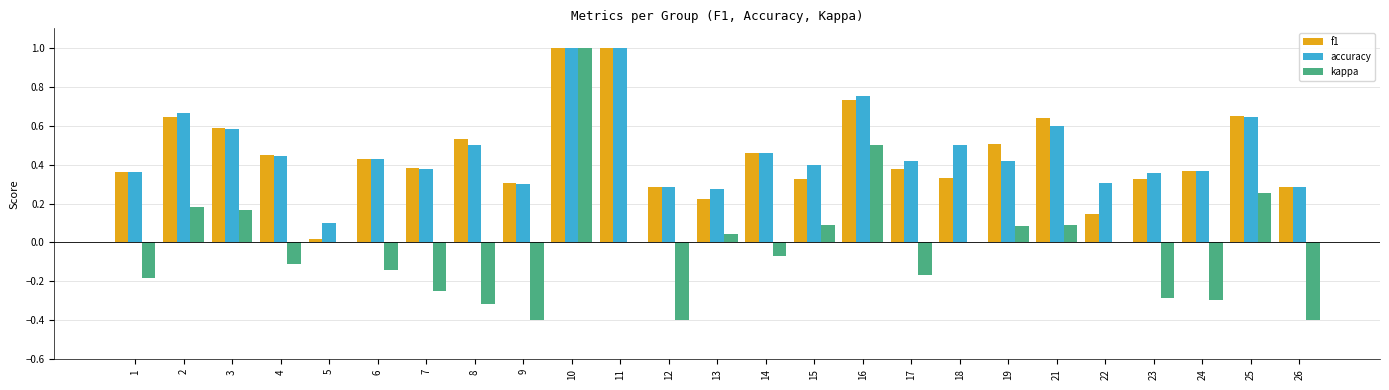

True or false: kappa has a value of -0.4 at 26.

True